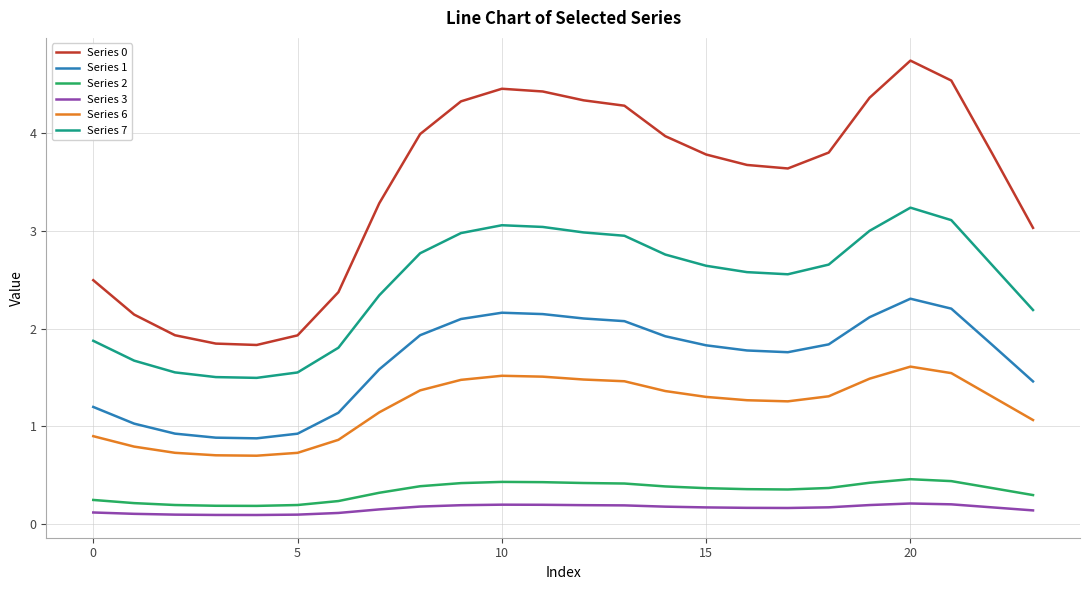

List the series in order of their peak value, highest first.

Series 0, Series 7, Series 1, Series 6, Series 2, Series 3